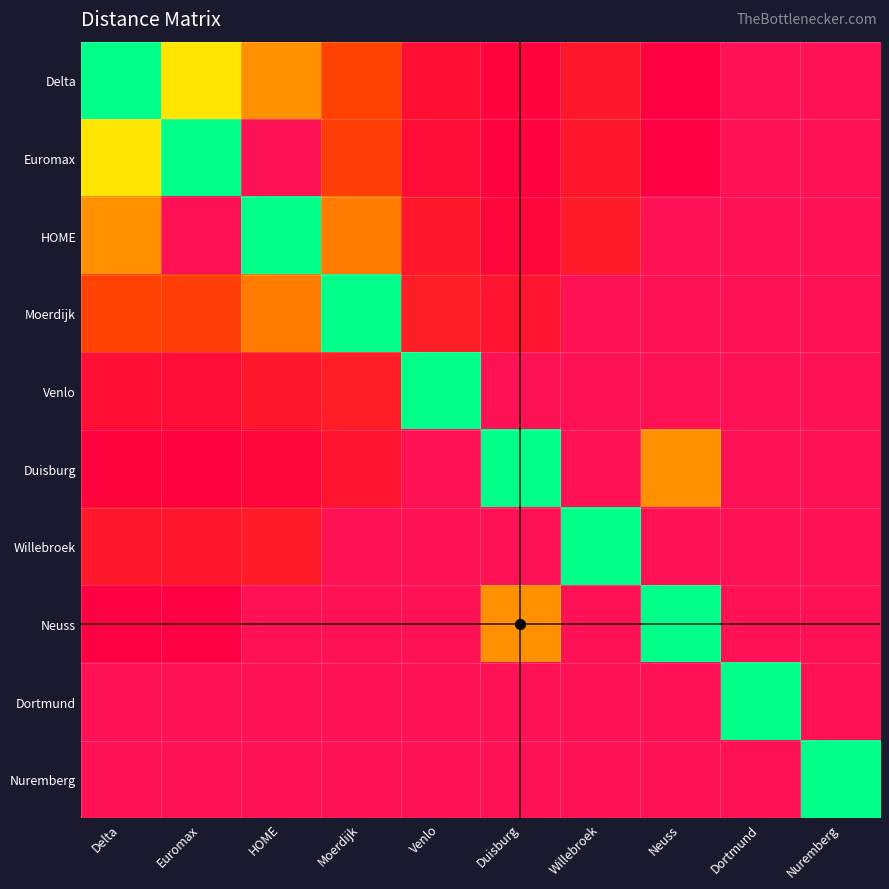

At which category does the chart reach its minimum across all series?

Delta